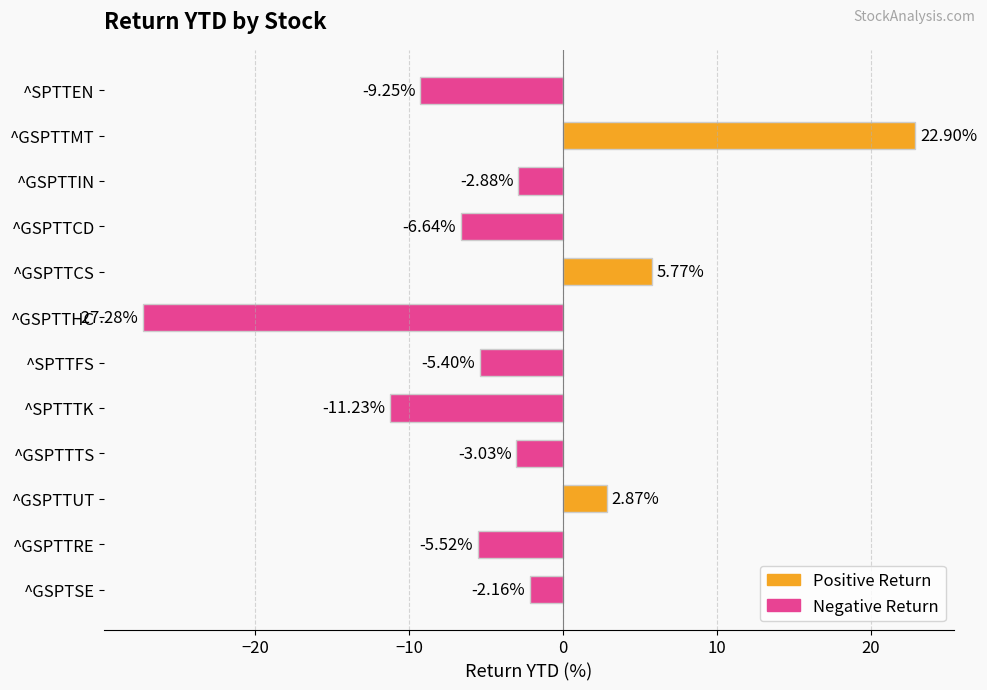

What is the difference between the values at ^GSPTSE and ^GSPTTRE?

3.4